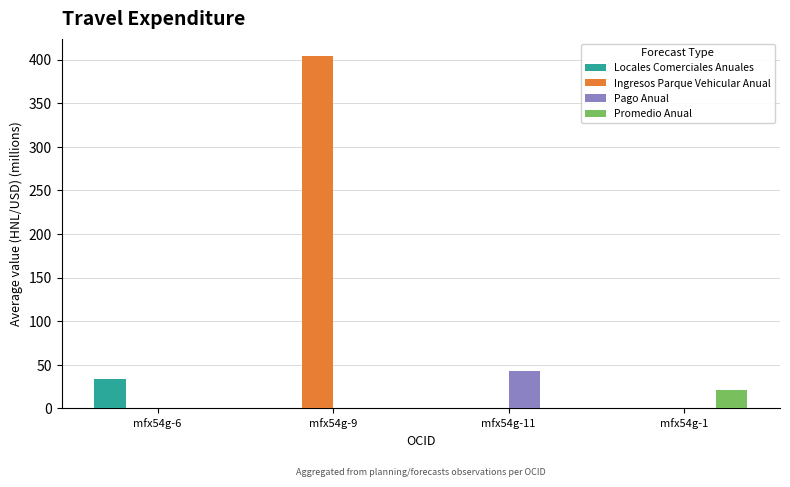

What is the total value across all series at mfx54g-6?

33.5